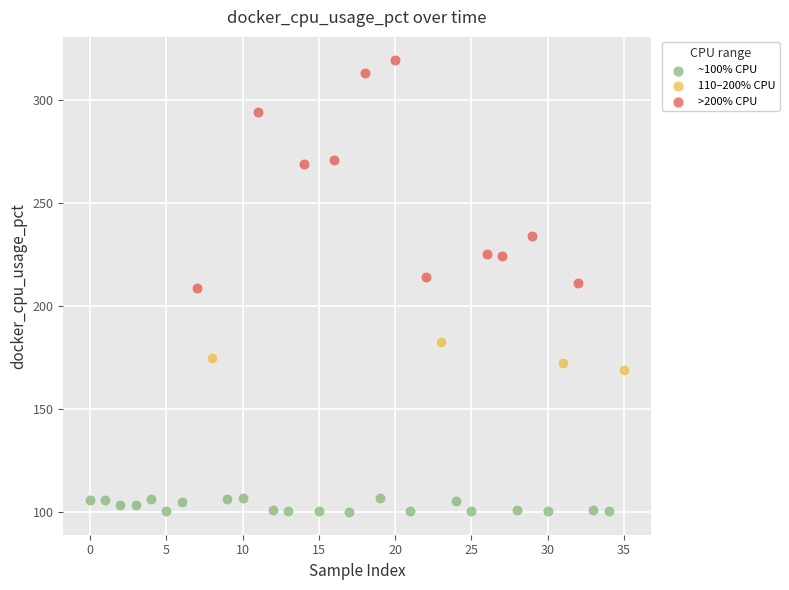

Which series has the widest spread of Y values?

>200% CPU